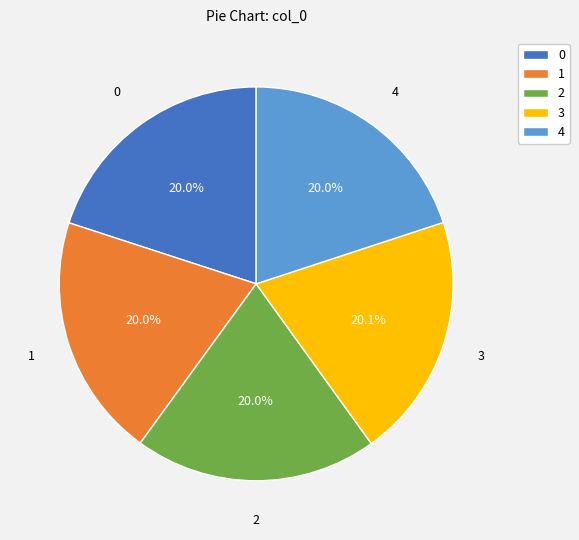

Is it true that 2 is 20% of the pie?

True